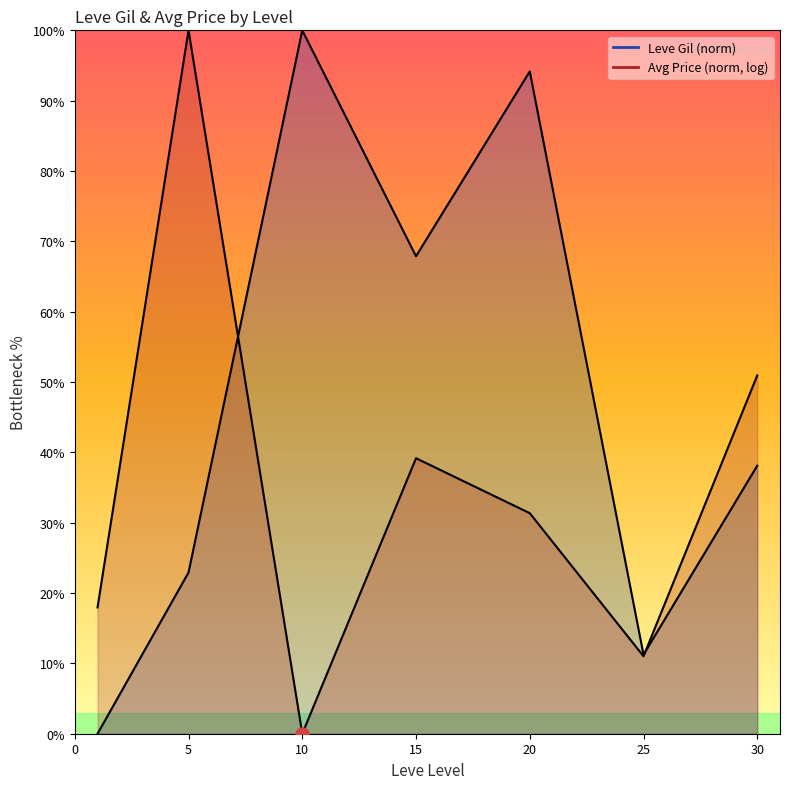

Which series contains the highest Y value?

Leve Gil (norm)